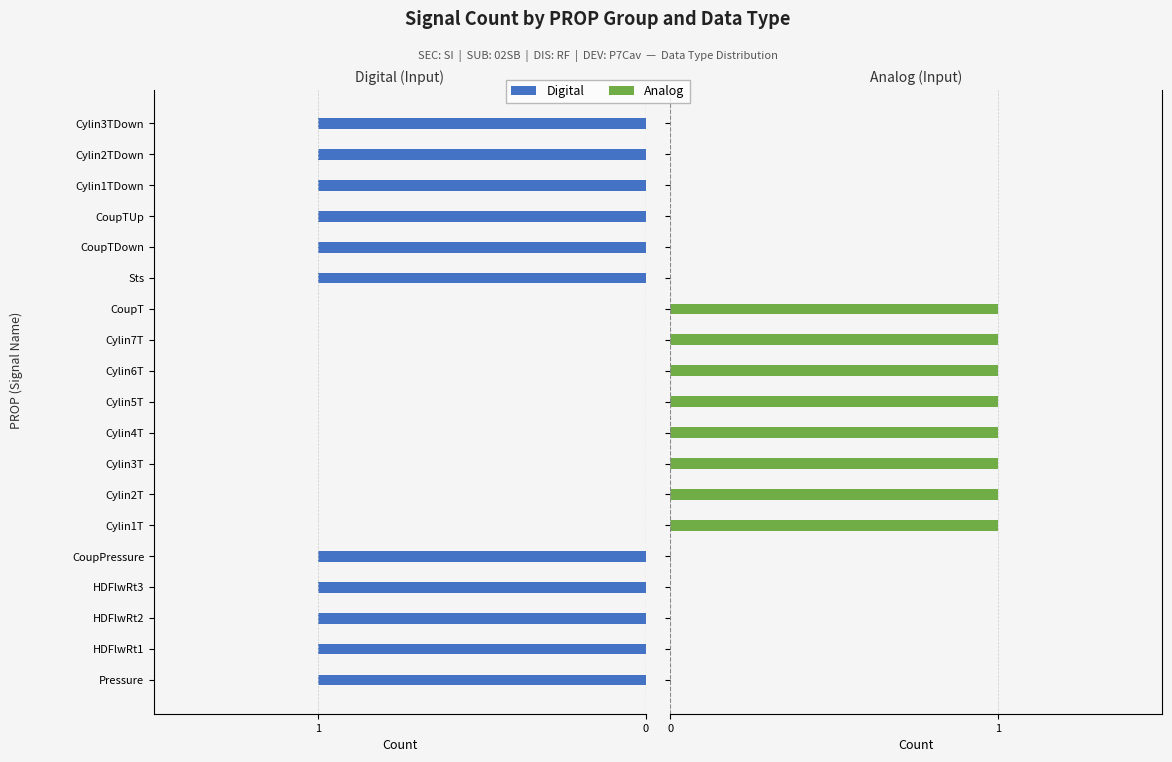

How many bars are there in total?

38